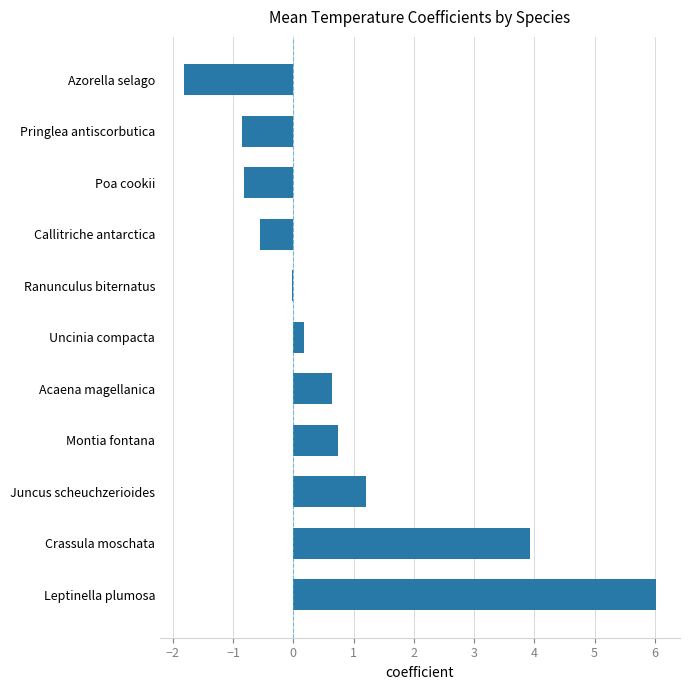

What is the smallest value displayed?

-1.8